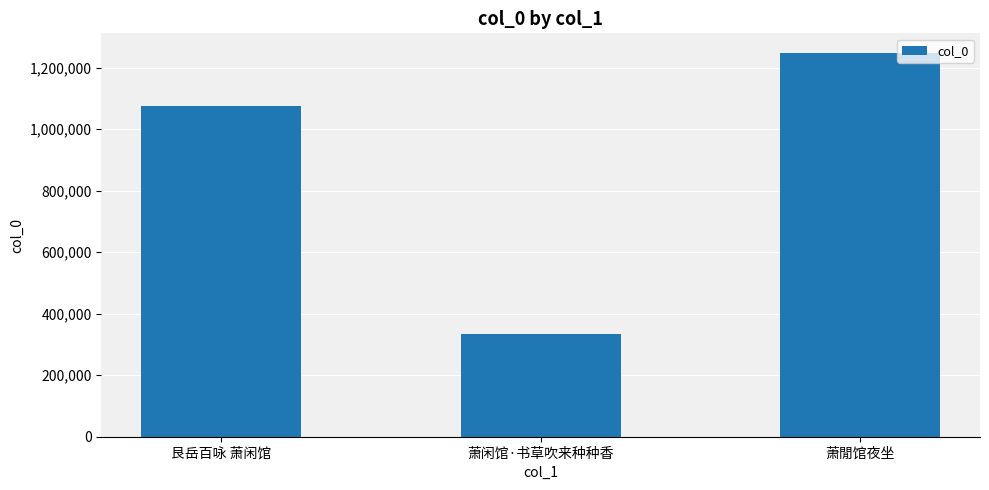

What value does the data have at 萧閒馆夜坐?

1248918